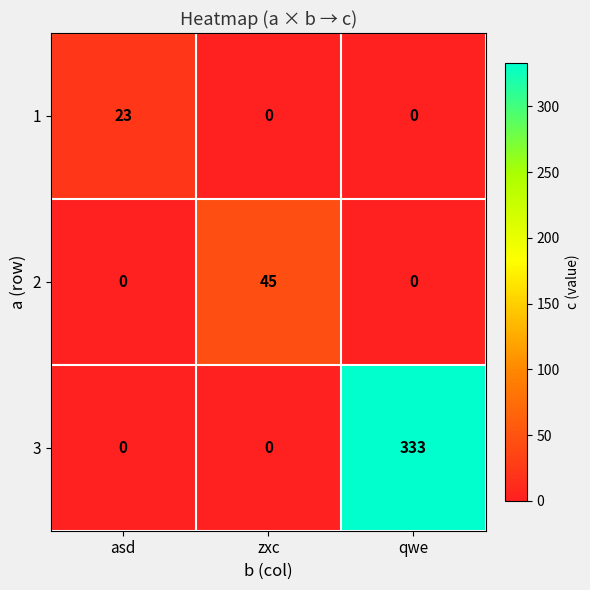

The 3 series shows 0 at zxc. True or false?

True